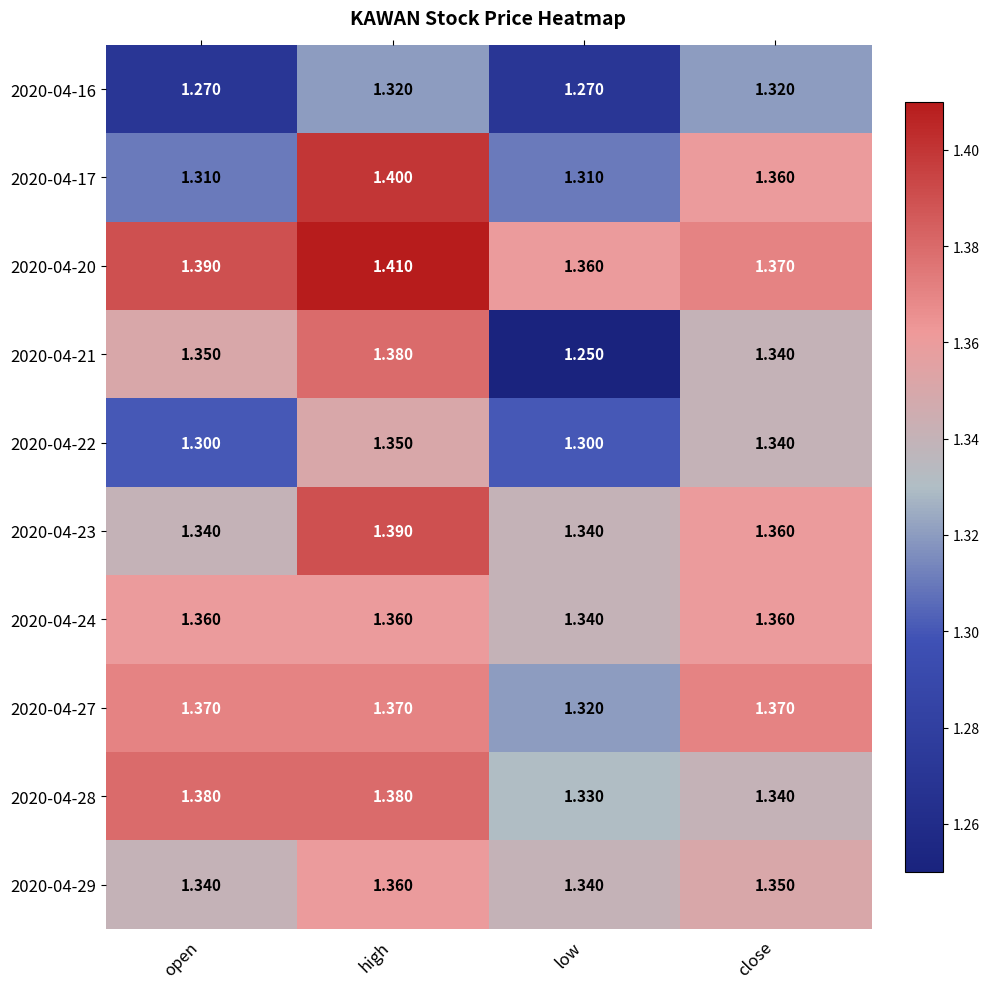

Where is 2020-04-21 nearest to the value 1?

low